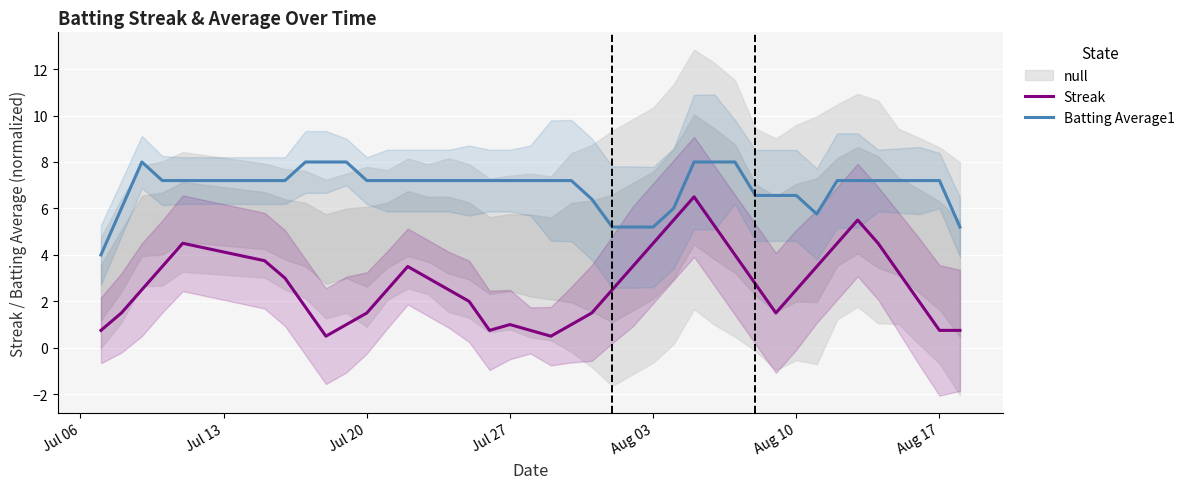

In Batting Average1, how many points are higher than both neighbors (excluding endpoints)?

1